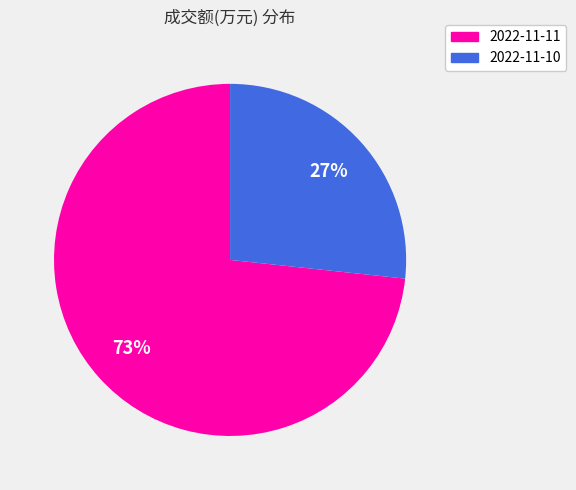

To the nearest percent, what portion does 2022-11-11 represent?

73%